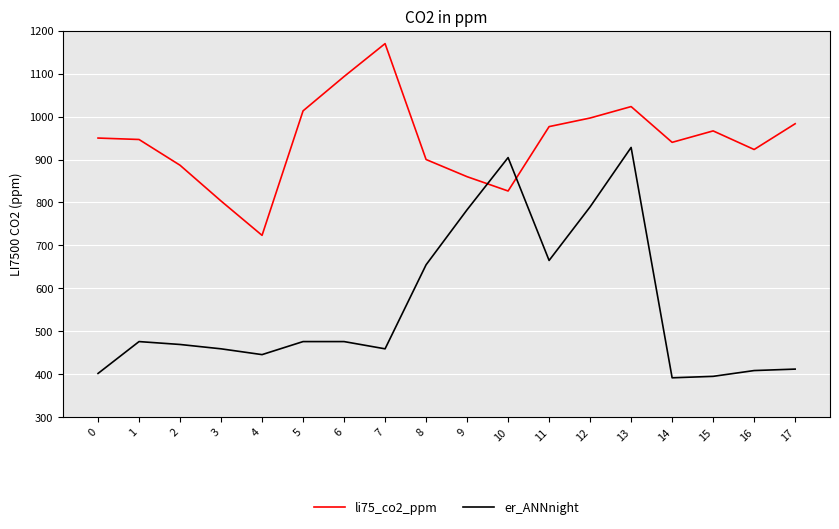

What is the highest value of the er_ANNnight series?

928.1